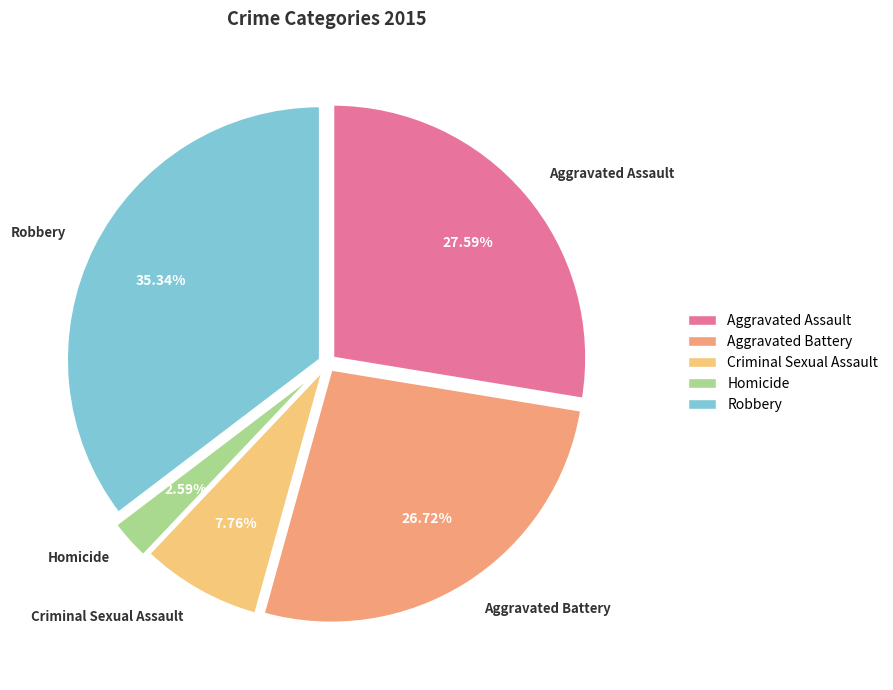

Is the sum of Robbery and Homicide greater than half?

No